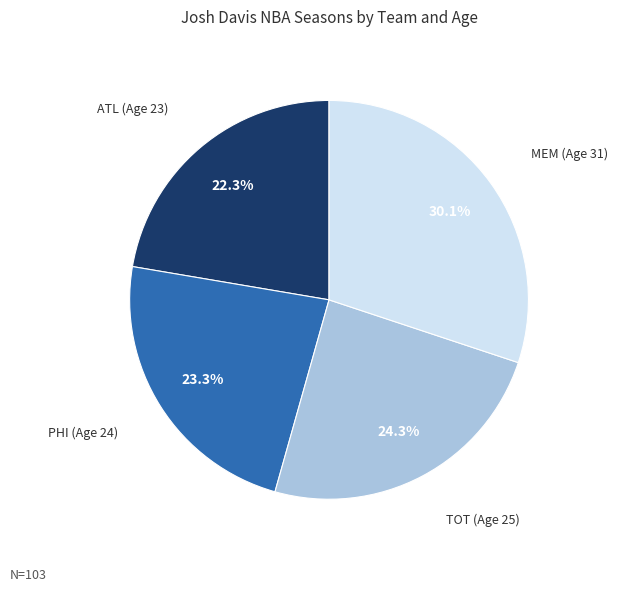

The PHI (Age 24) slice represents 17% of the pie. True or false?

False